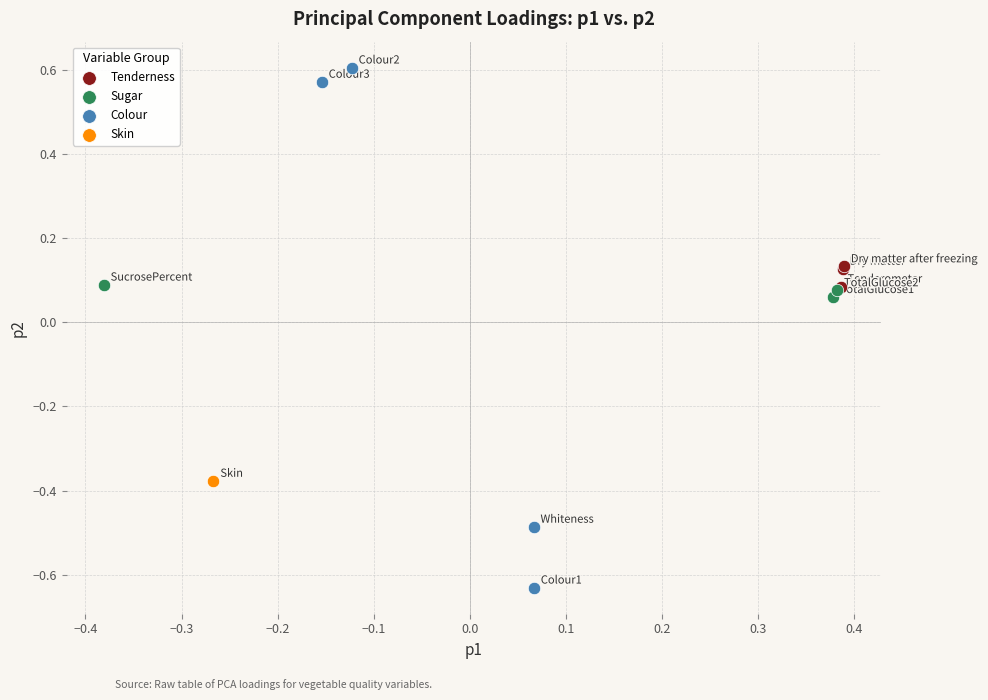

Which series reaches the minimum Y coordinate?

Colour